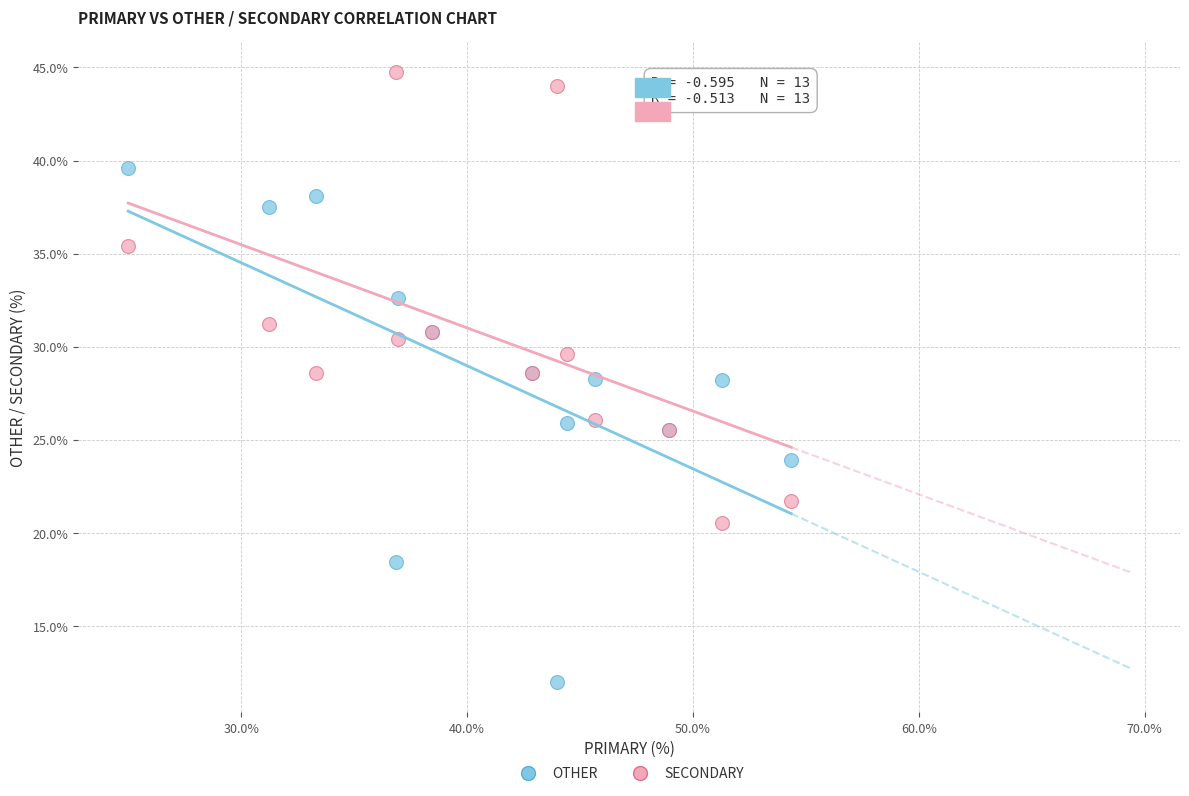

Which series has the largest Y range (max minus min)?

OTHER